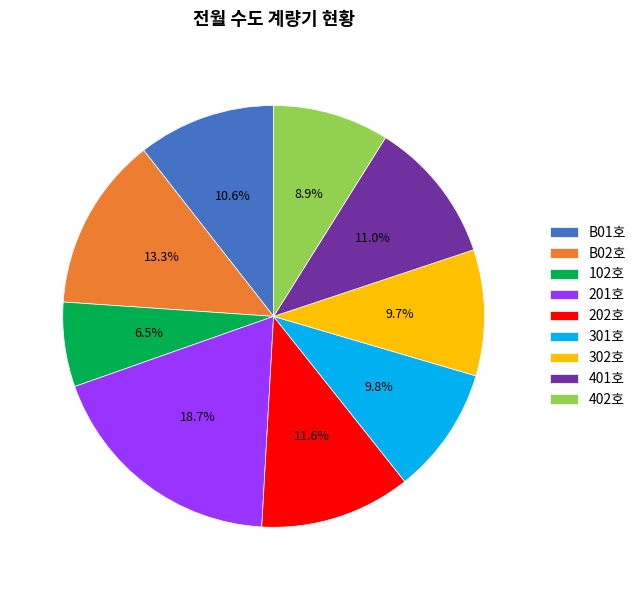

Which slice is the largest?

201호